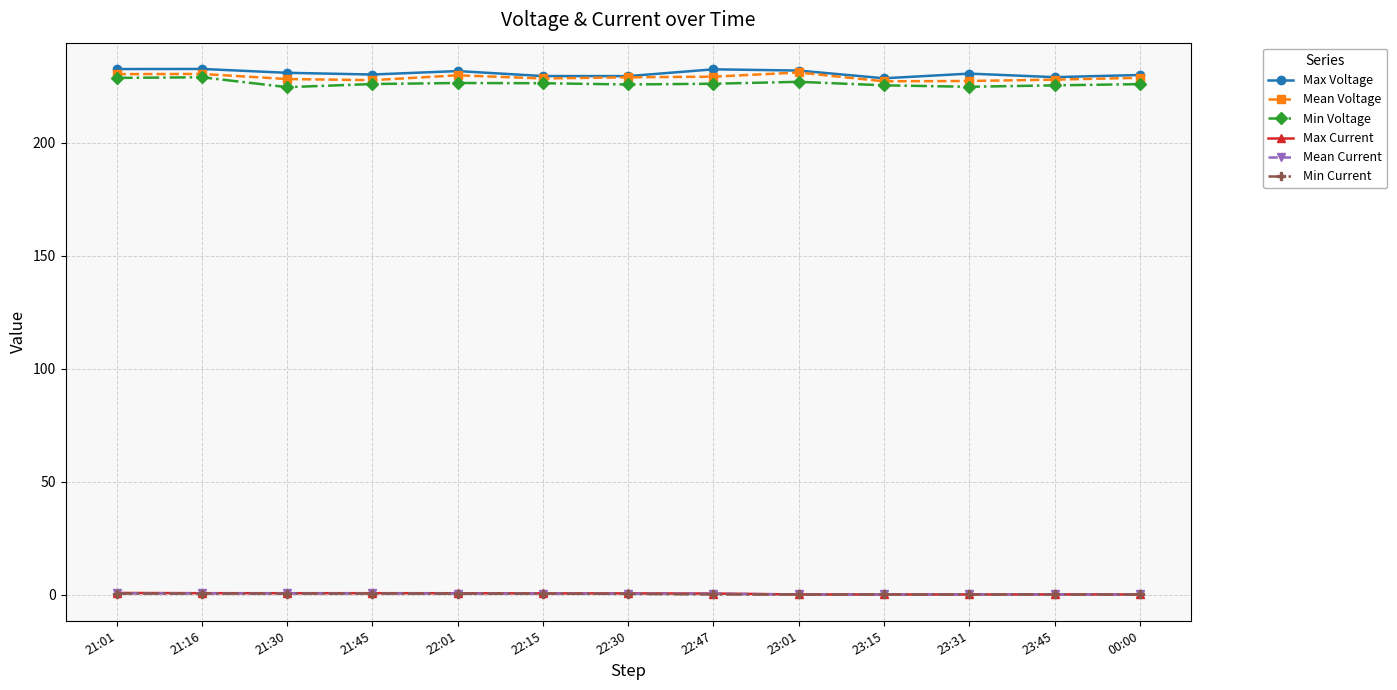

True or false: Mean Voltage and Min Current cross at least once.

False